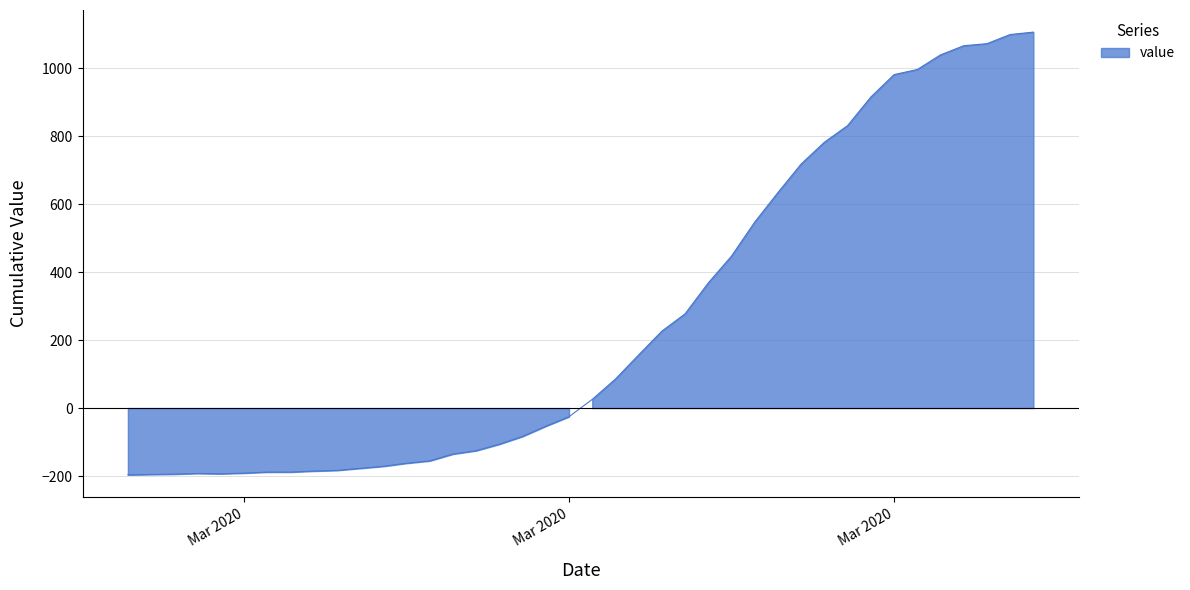

Count the number of categories in the chart.

40